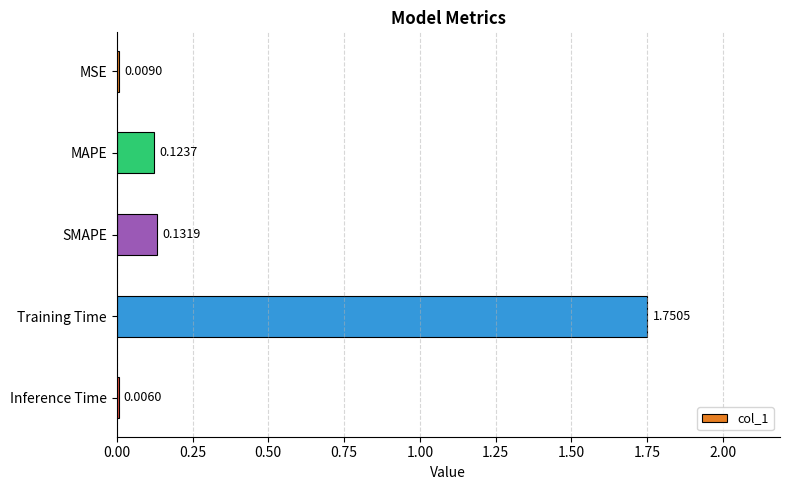

Are the bars horizontal?

Yes